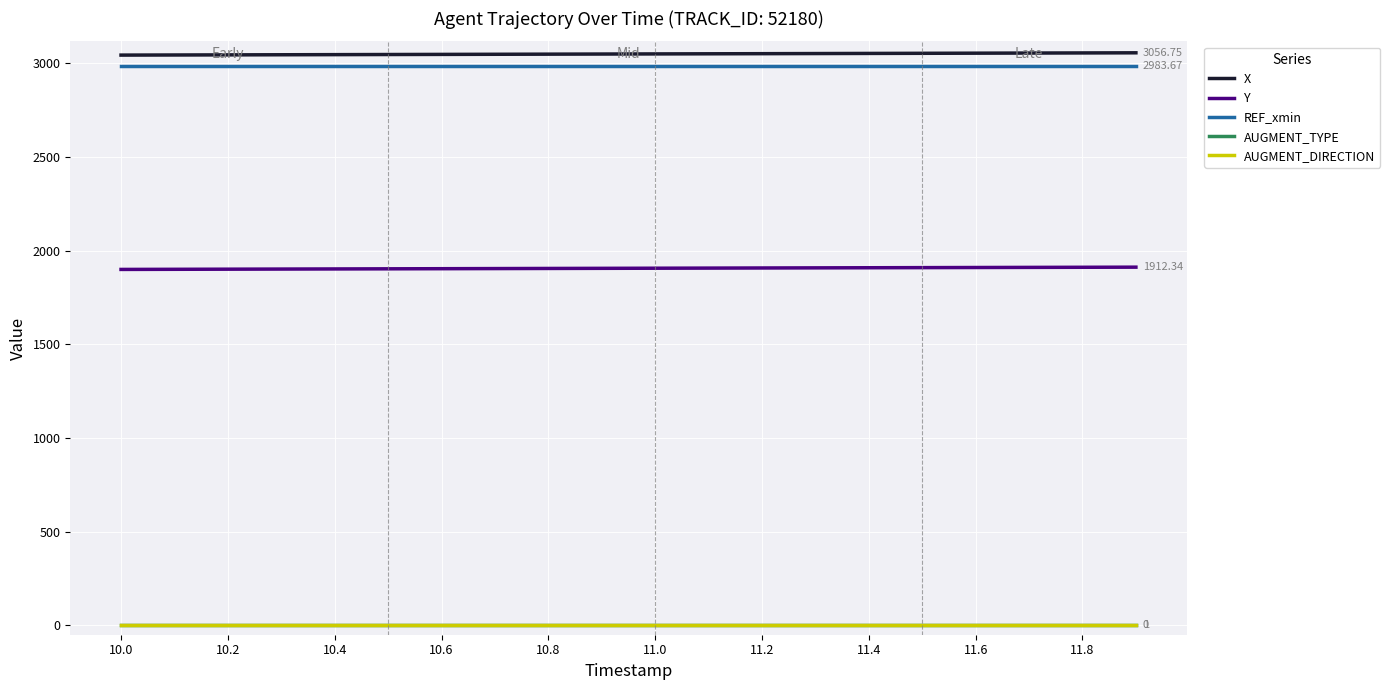

True or false: AUGMENT_DIRECTION and REF_xmin intersect in this chart.

False